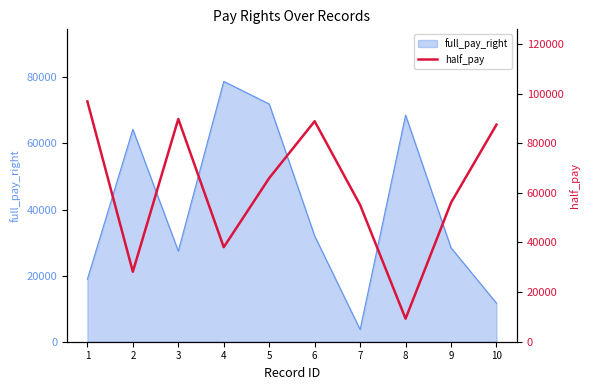

What is the lowest value of the full_pay_right series?

3690